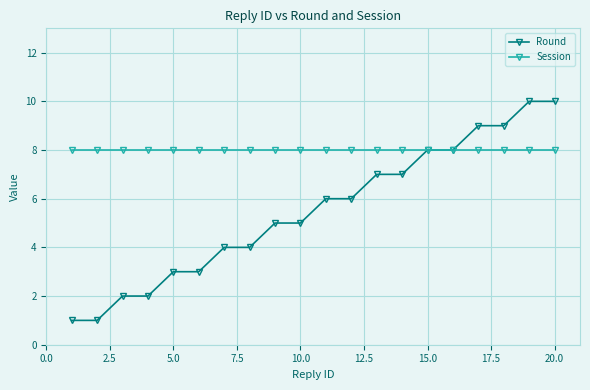

What are all the series names shown in the legend?

Round, Session